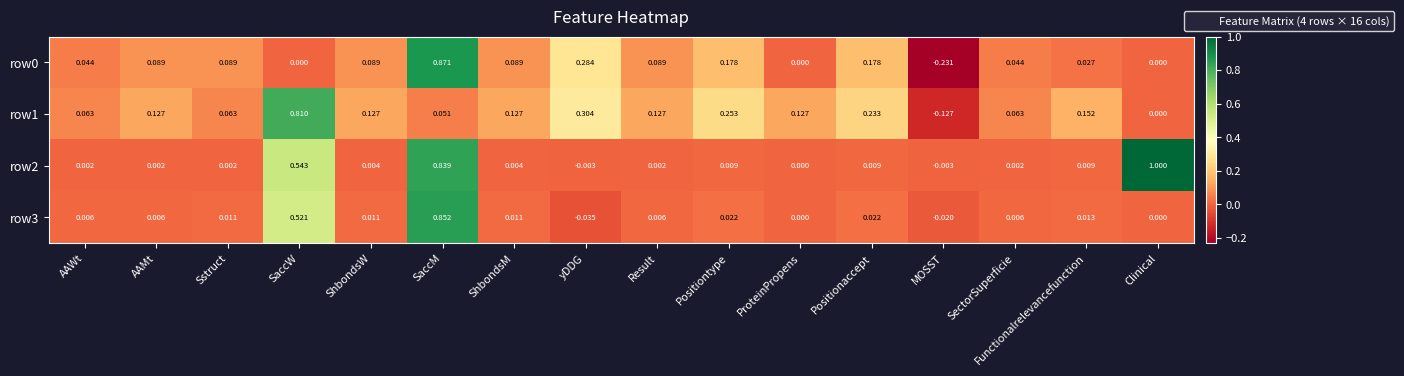

How many data points does each series have?

16